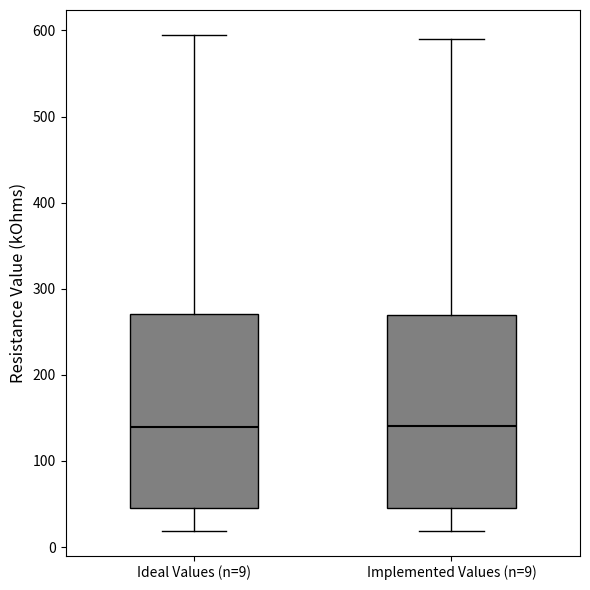

Where does the upper whisker of the box for Implemented Values (n=9) end on the y-axis? The values are not printed on the chart, so give them approximately, as read against the axis.

590